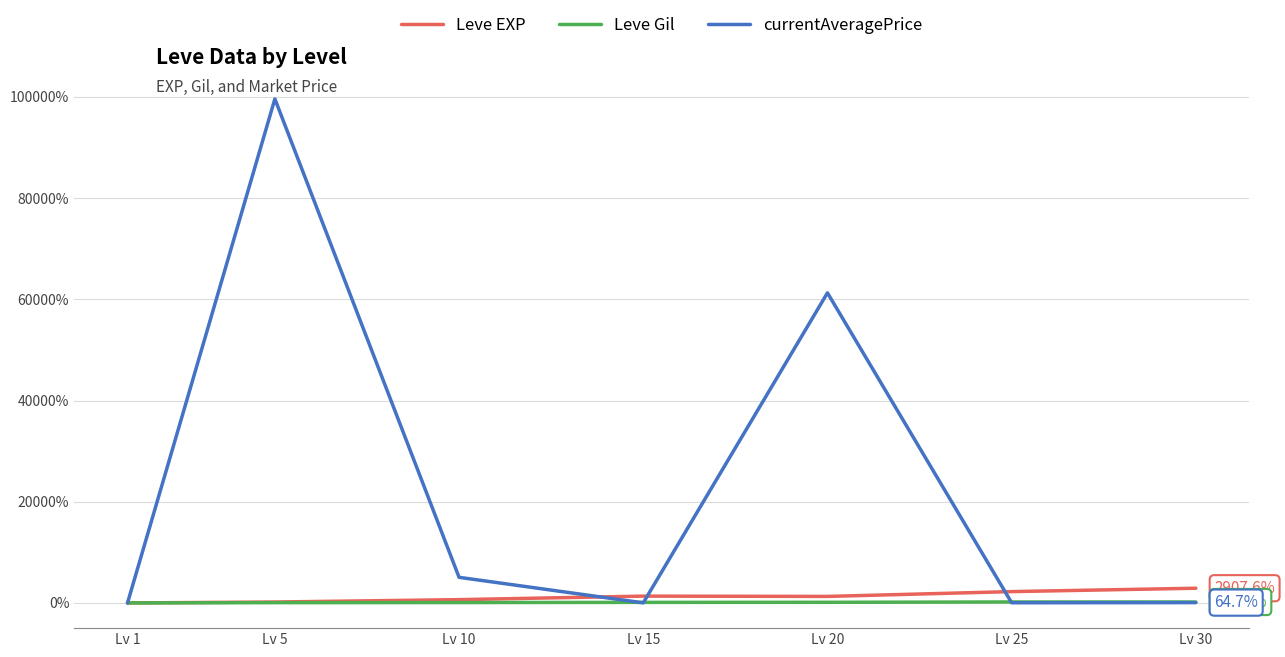

Is the value of Leve EXP at Lv 30 greater than the value of Leve Gil at Lv 20?

Yes